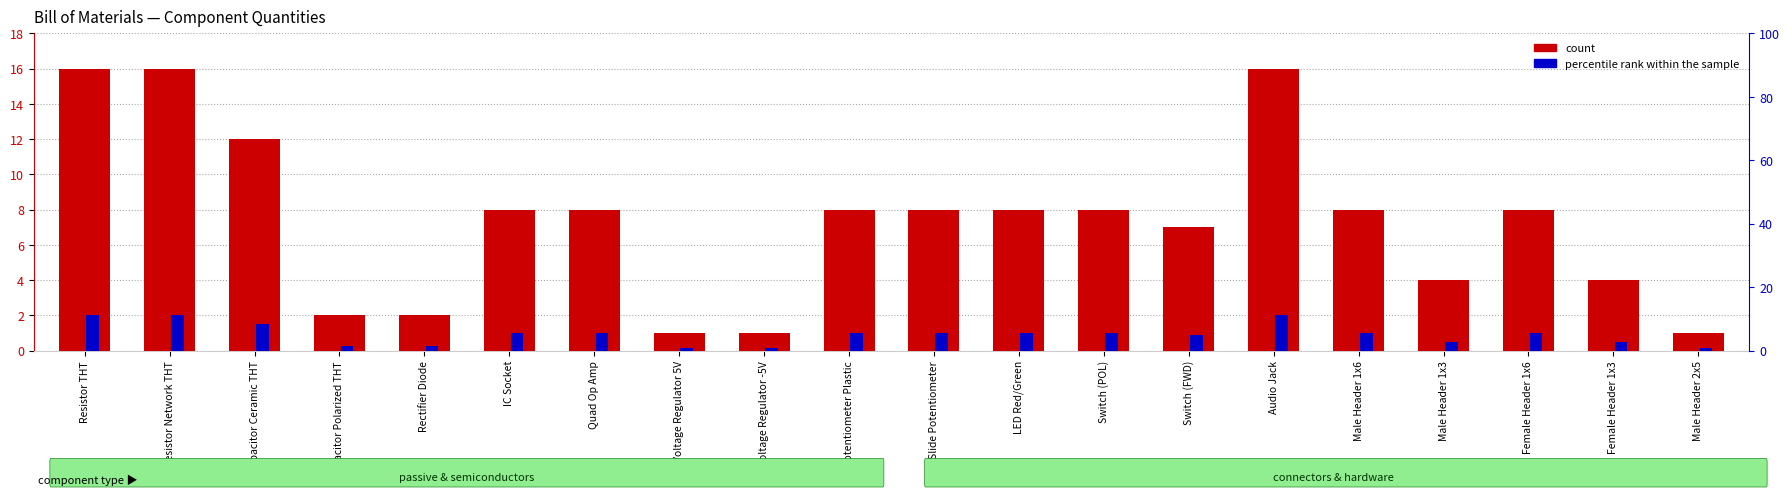

True or false: percentile rank within the sample has a value of 2.0 at Resistor Network THT.

True